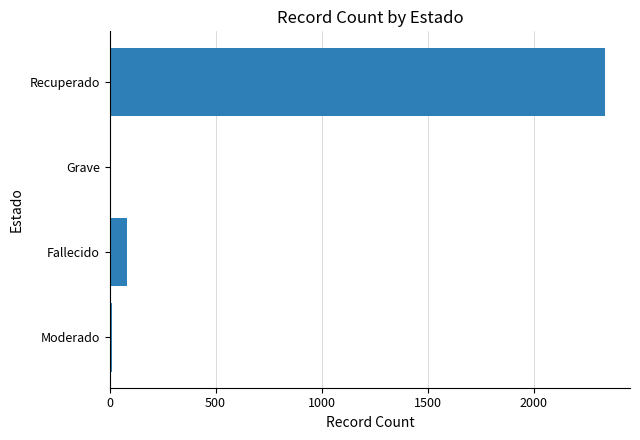

What is the sum of all values?

2435